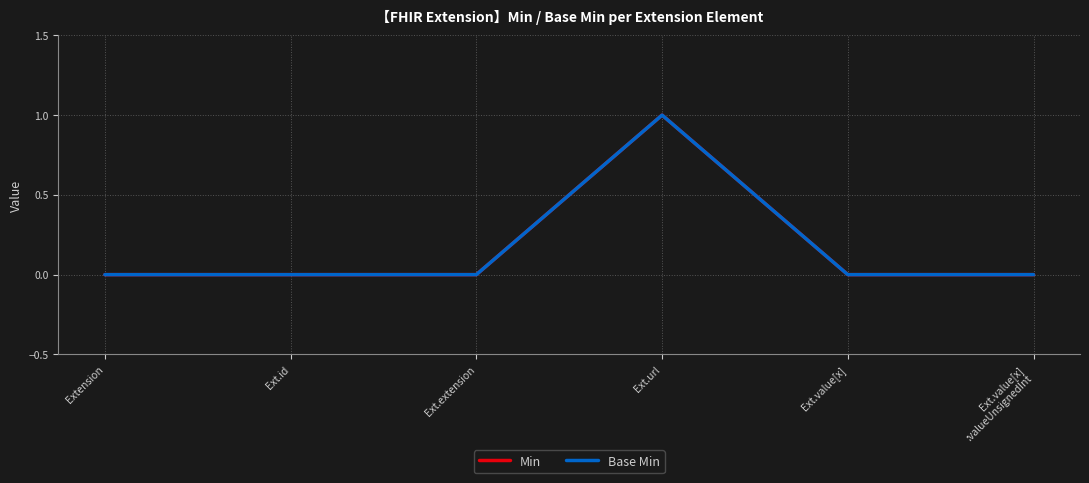

Between Ext.url and Ext.value[x]
:valueUnsignedInt, which series saw the biggest shift?

Min